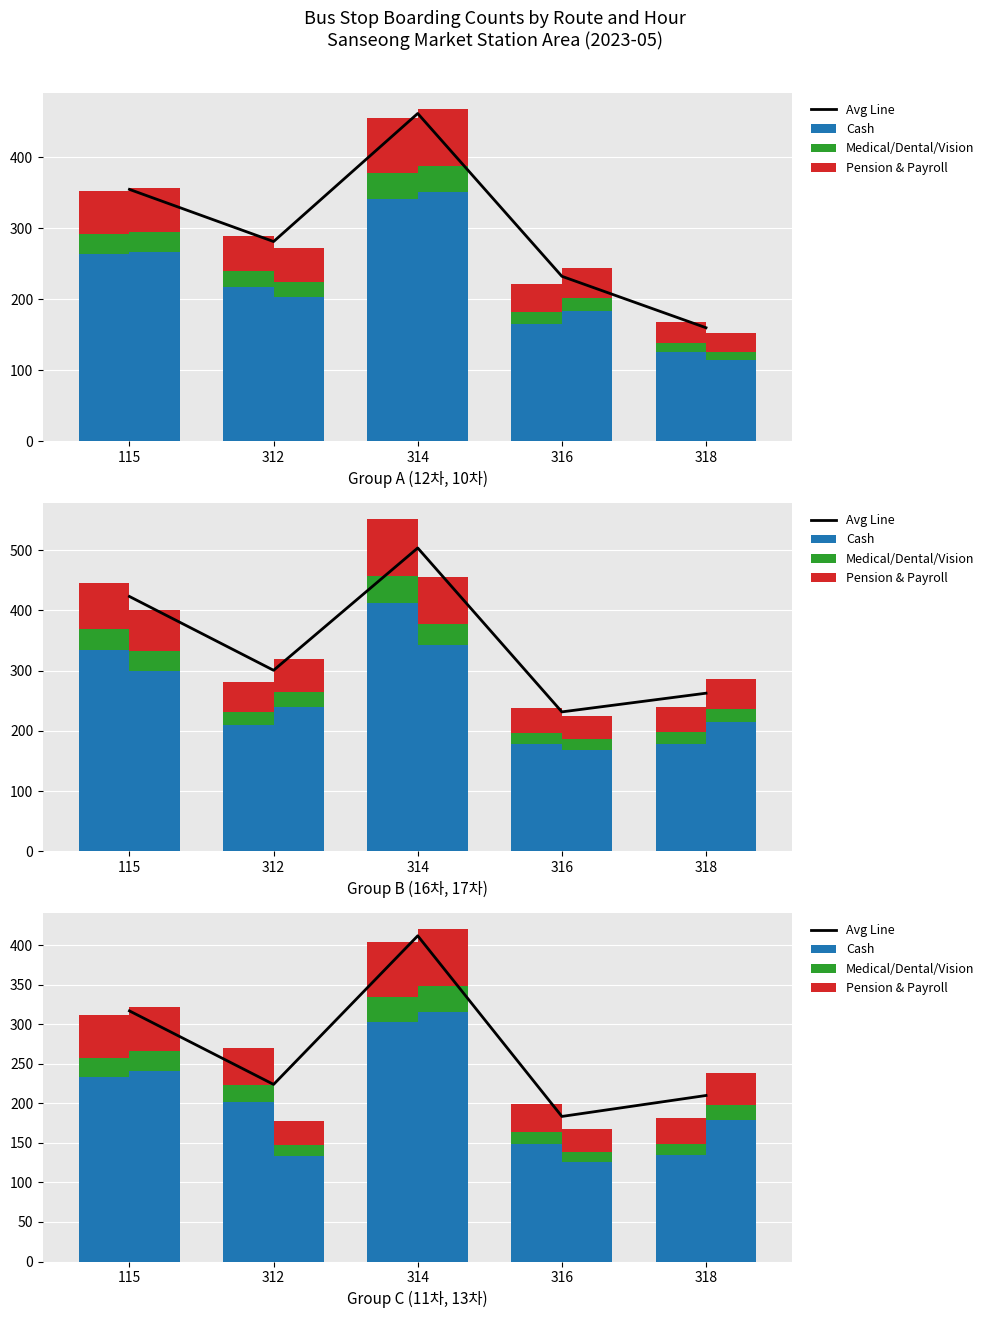

Which label corresponds to the largest value in the chart?

314